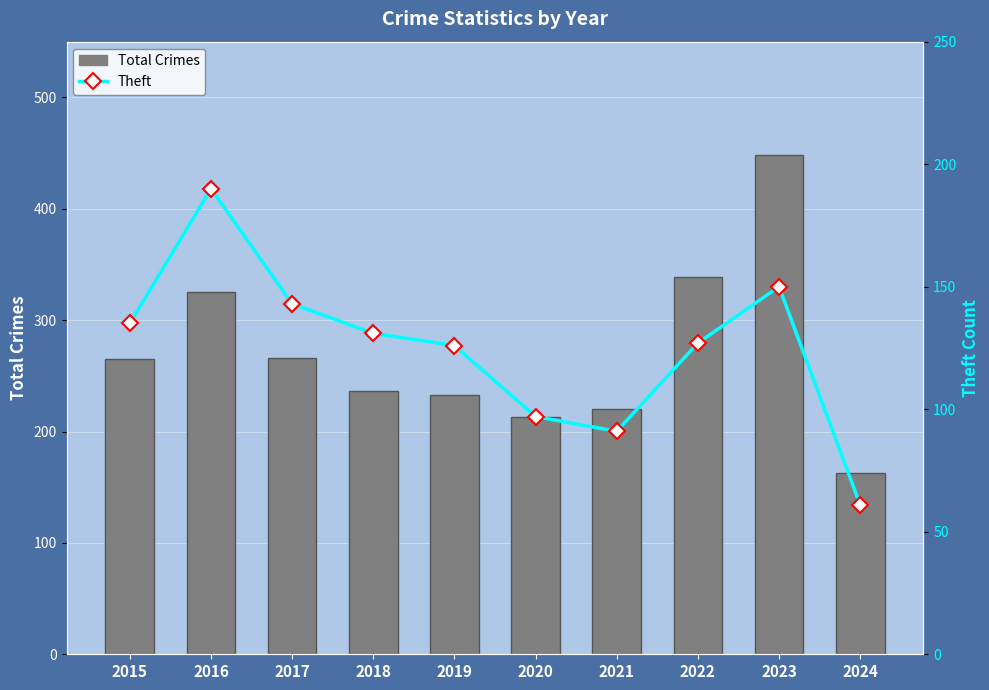

What is the value of the Total Crimes bar at the 9th from the left?

448